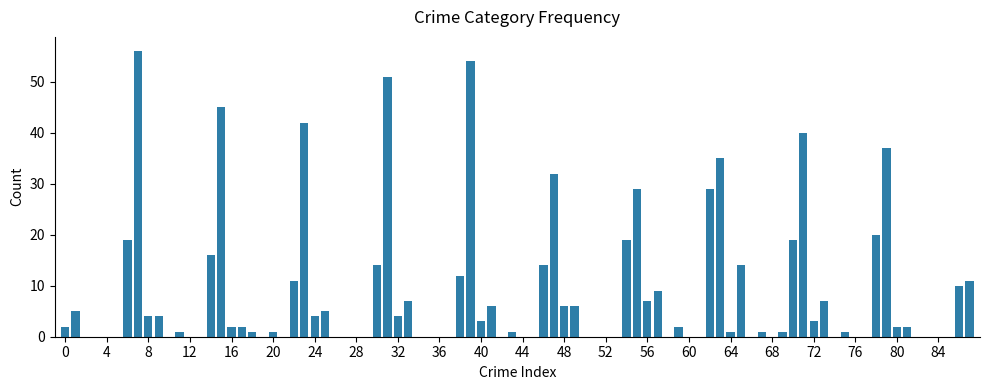

How many categories are shown in the chart?

88